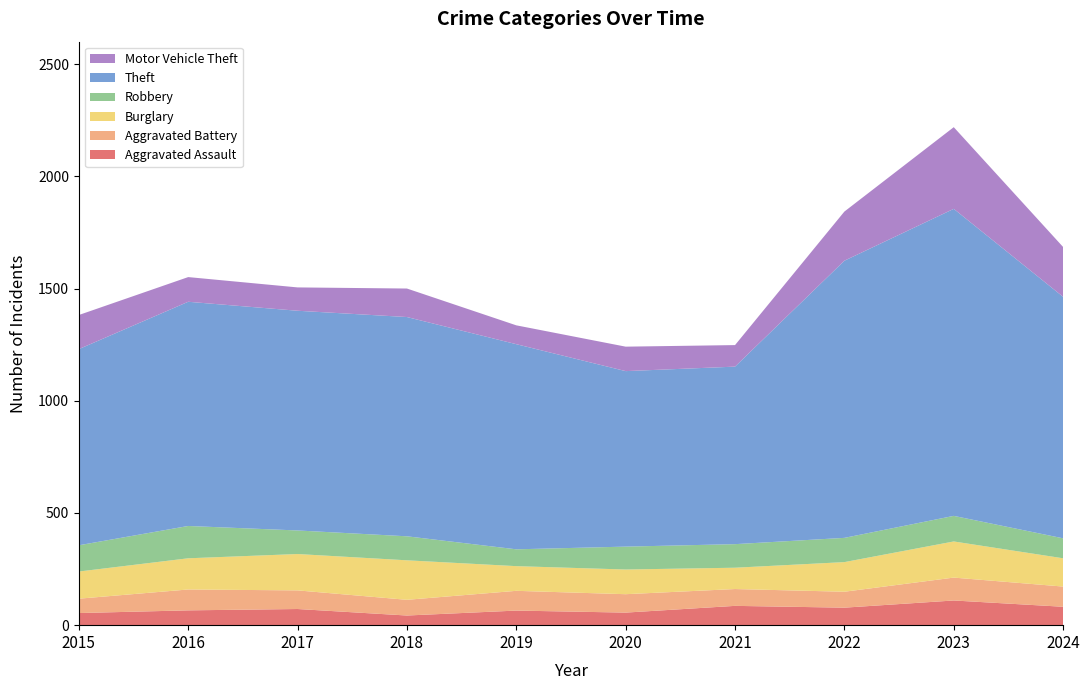

Reading left to right, transcribe all the data shown in this chart.

Aggravated Assault: 2015=54	2016=66	2017=72	2018=43	2019=65	2020=56	2021=86	2022=78	2023=110	2024=82
Aggravated Battery: 2015=64	2016=93	2017=83	2018=70	2019=88	2020=82	2021=75	2022=71	2023=102	2024=90
Burglary: 2015=121	2016=139	2017=162	2018=176	2019=110	2020=110	2021=95	2022=132	2023=161	2024=126
Robbery: 2015=117	2016=144	2017=105	2018=107	2019=75	2020=102	2021=105	2022=108	2023=114	2024=89
Theft: 2015=874	2016=999	2017=979	2018=977	2019=914	2020=782	2021=791	2022=1235	2023=1368	2024=1076
Motor Vehicle Theft: 2015=152	2016=110	2017=104	2018=127	2019=84	2020=109	2021=96	2022=219	2023=364	2024=222